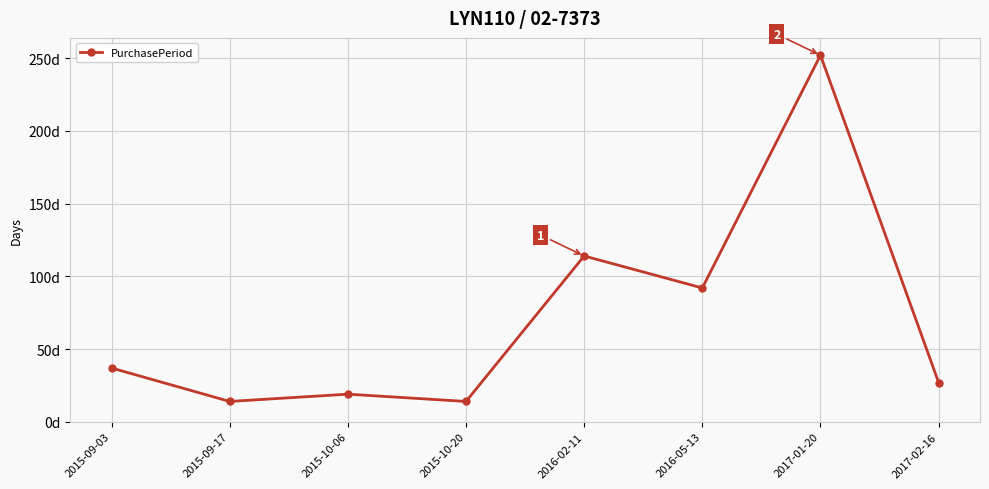

Does the chart have visible grid lines?

Yes